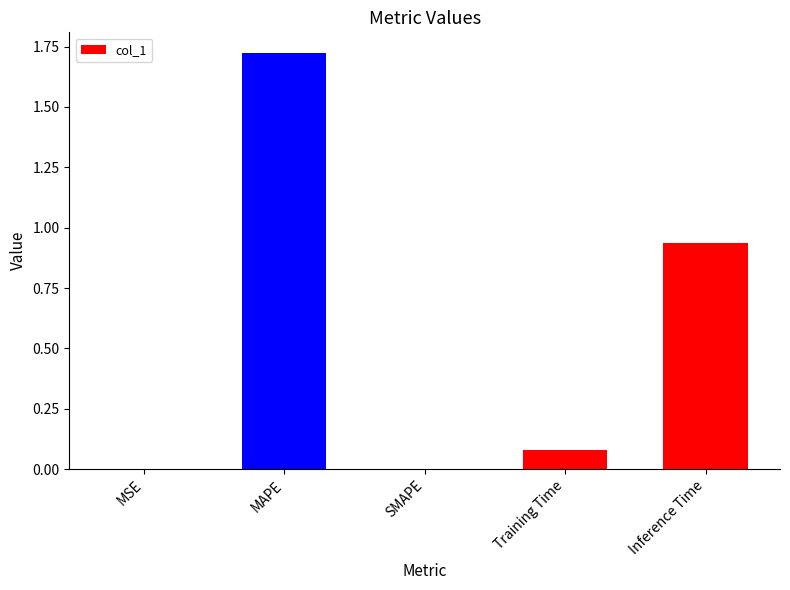

Between SMAPE and Inference Time, which is larger?

Inference Time